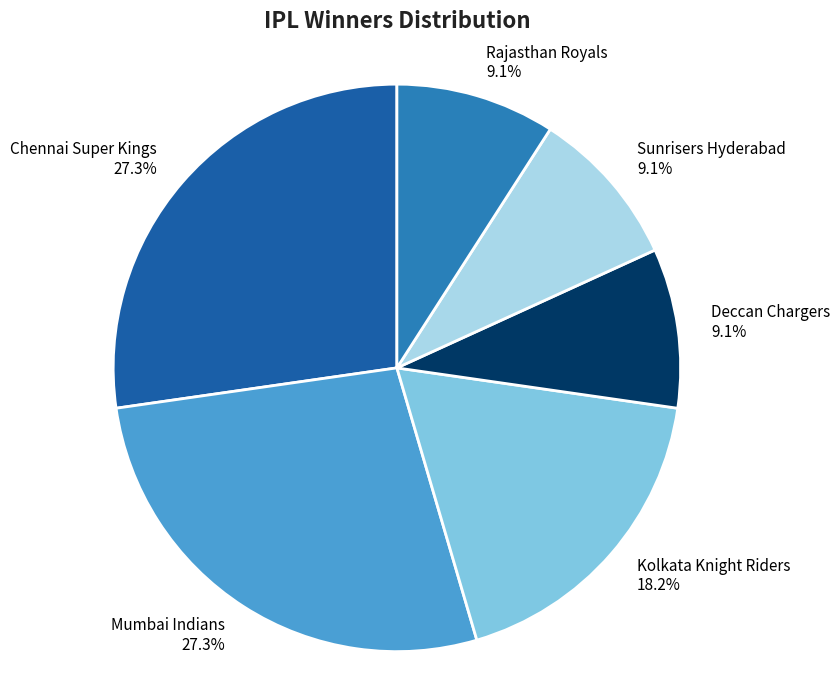

What is the ratio of the value at Rajasthan Royals to the value at Sunrisers Hyderabad?

1.0